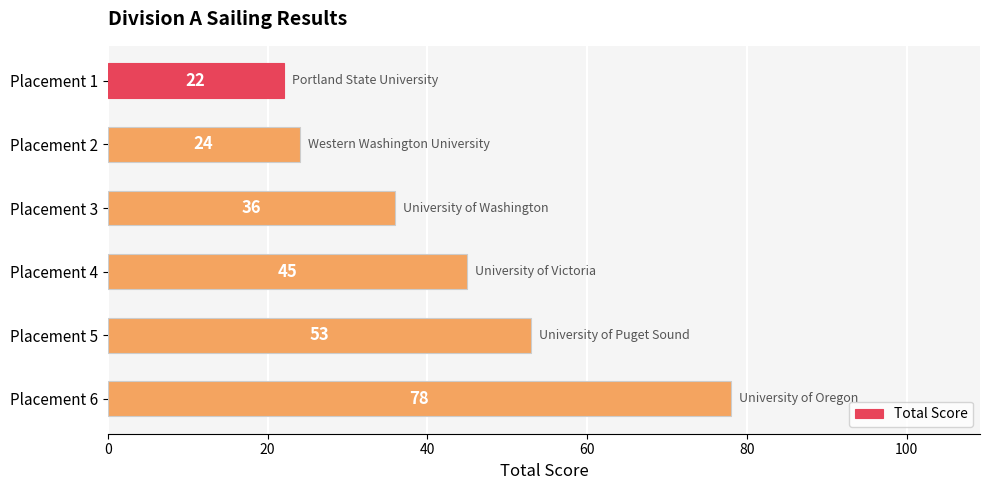

What is the value of the 2nd bar from the top?

24